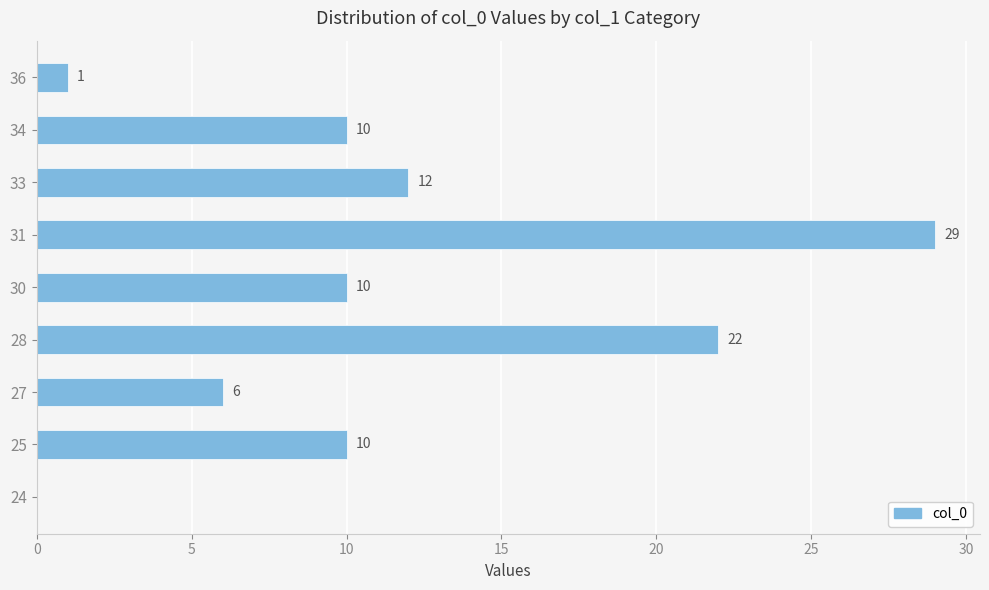

What is the greatest value displayed?

29